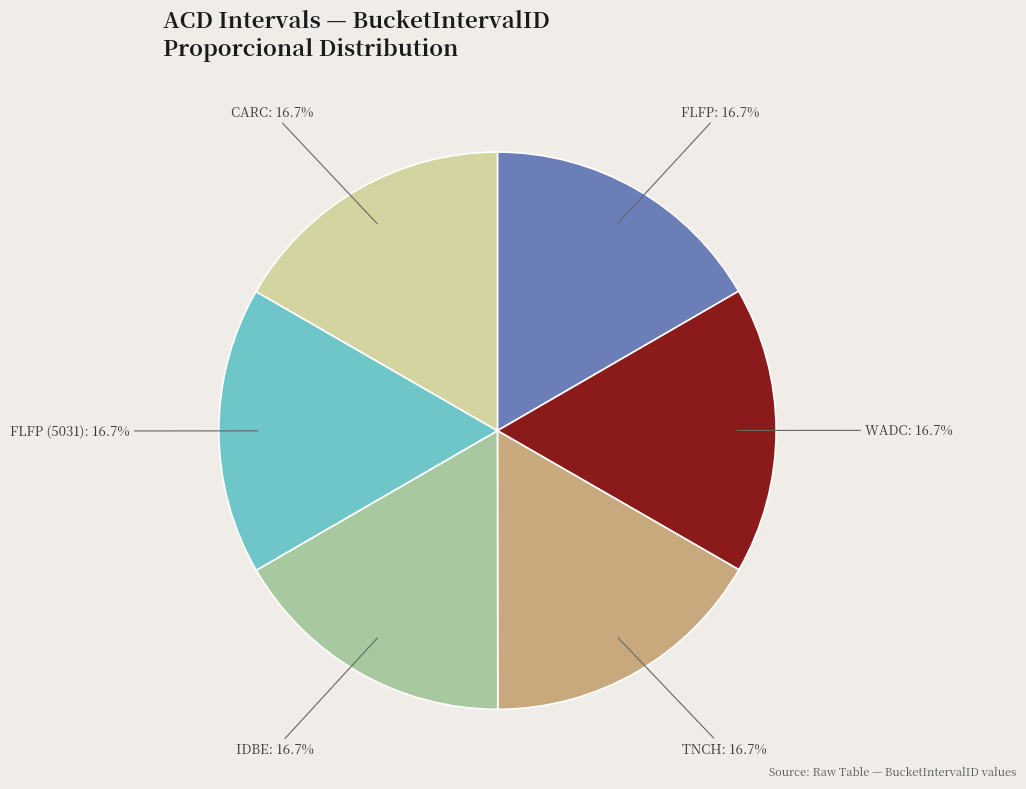

Is there a majority slice in this chart?

No